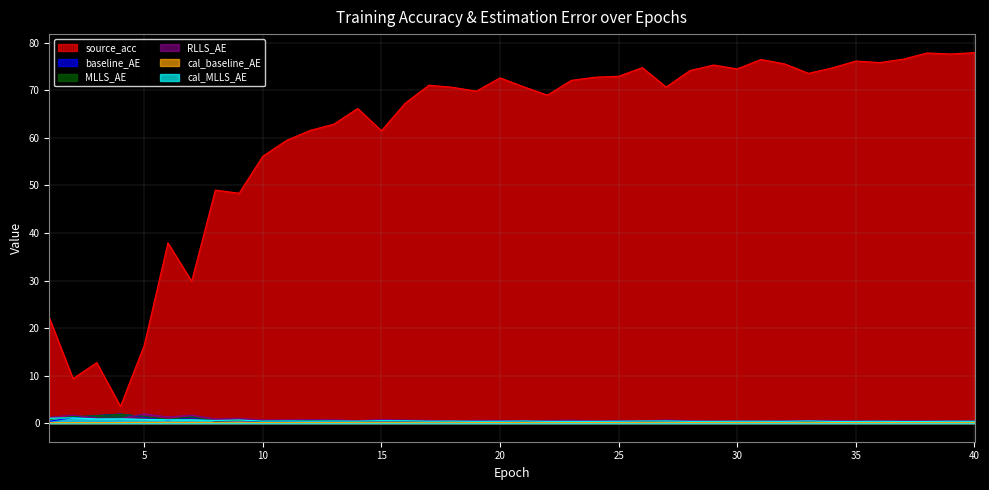

Is it true that baseline_AE equals 2.0 at 2?

False